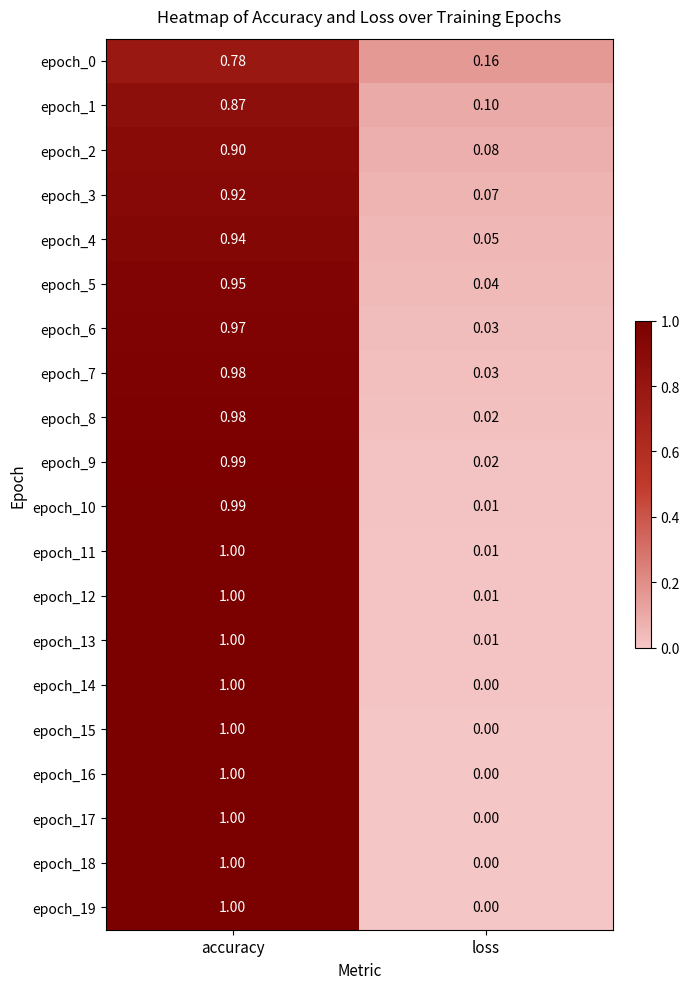

At which category is the sum across all series the highest?

accuracy